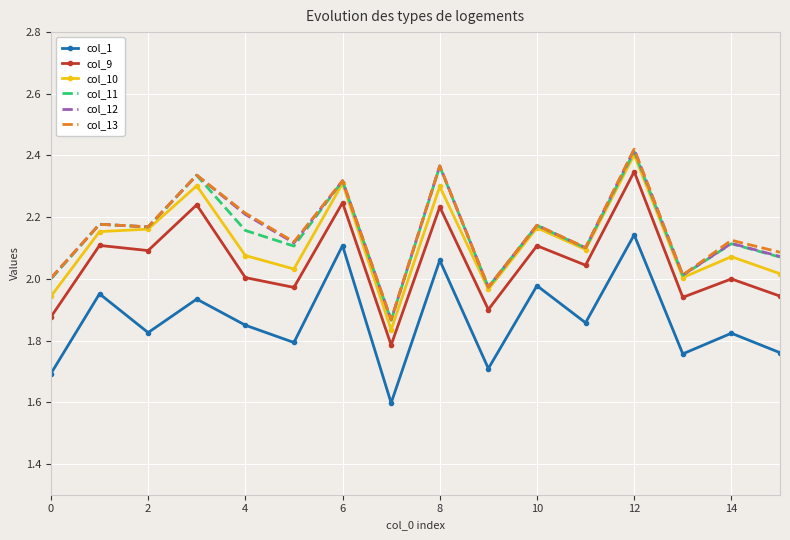

Which series has the largest range (max minus min)?

col_10